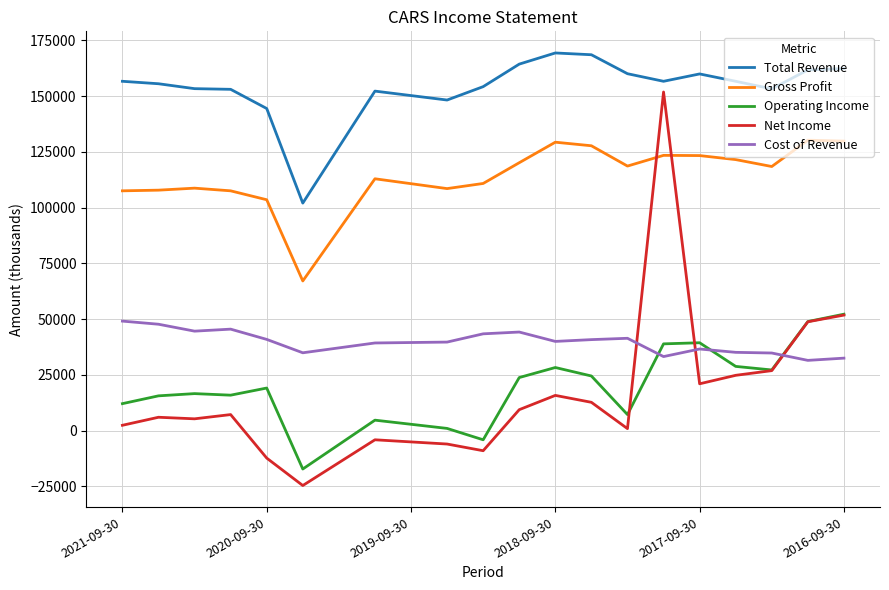

What is the maximum value shown in the chart?

169300